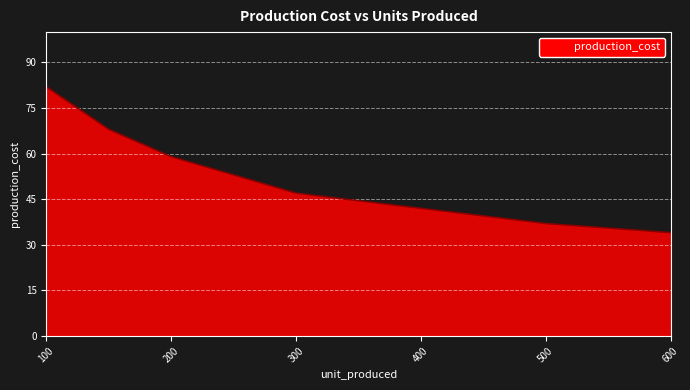

What is the greatest value displayed?

82